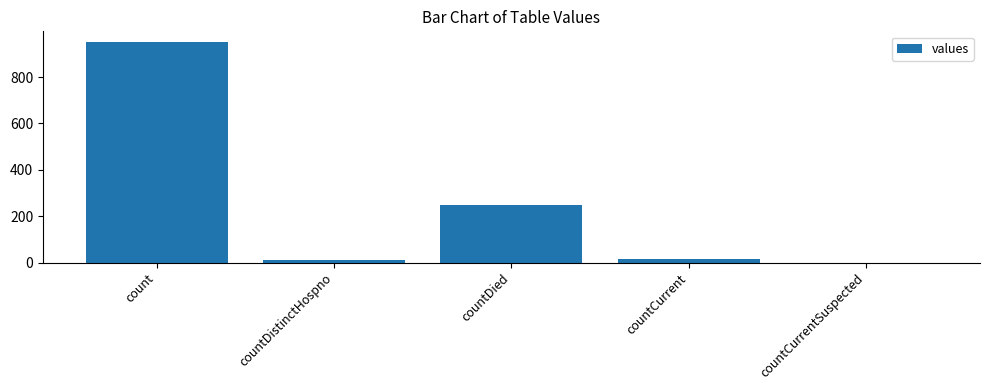

The chart shows a value of 16 at countCurrent. True or false?

True